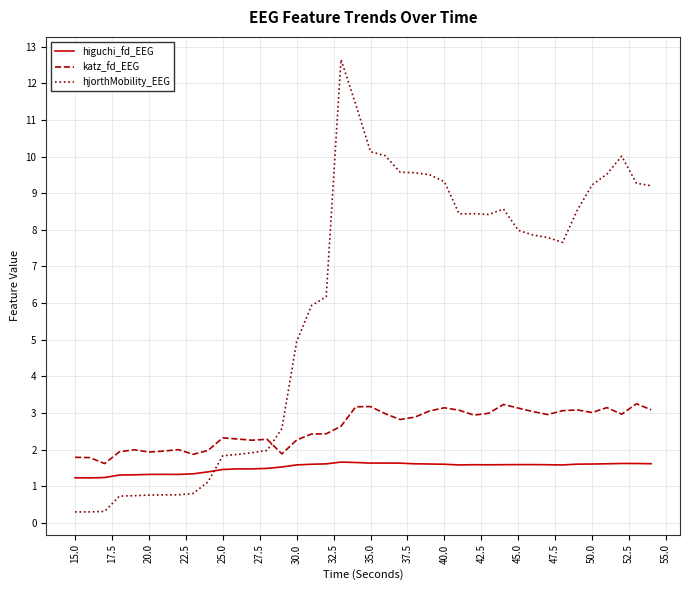

Which series has the largest total across all categories?

hjorthMobility_EEG